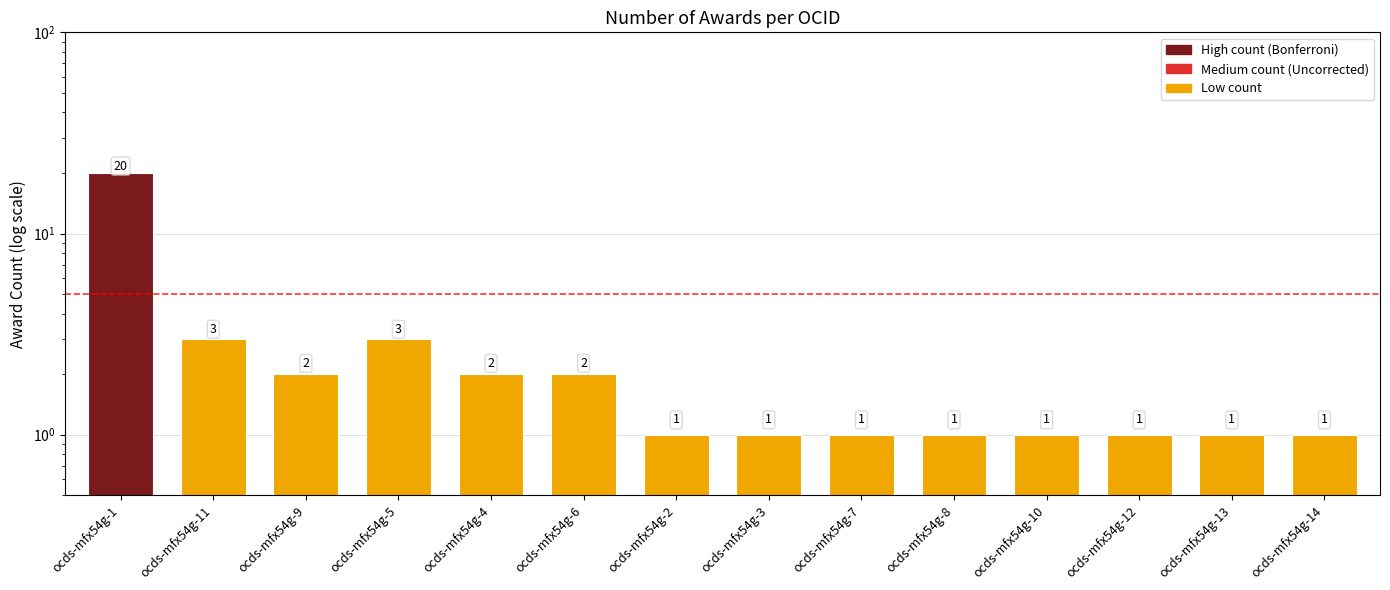

How many bars are there in total?

14